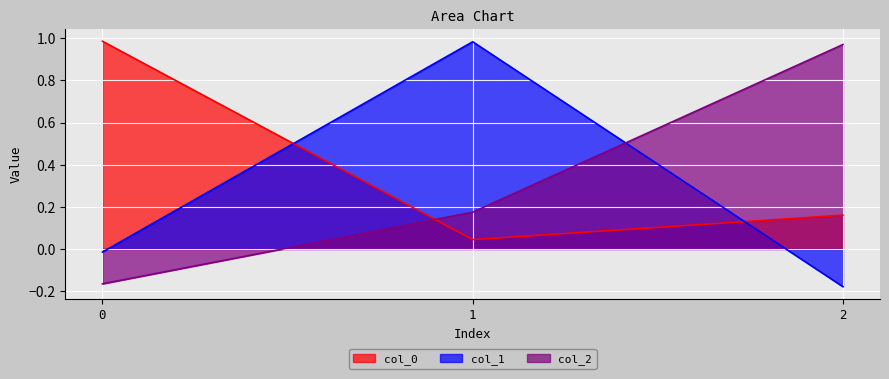

What is the difference between the col_2 values at 2 and 0?

1.1